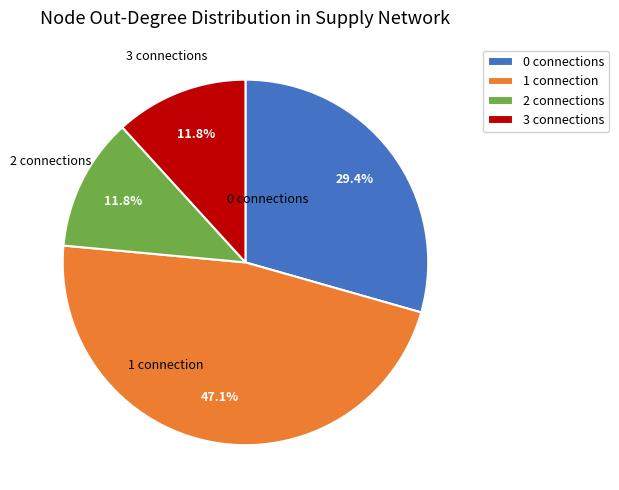

How many slices are in this pie chart?

4